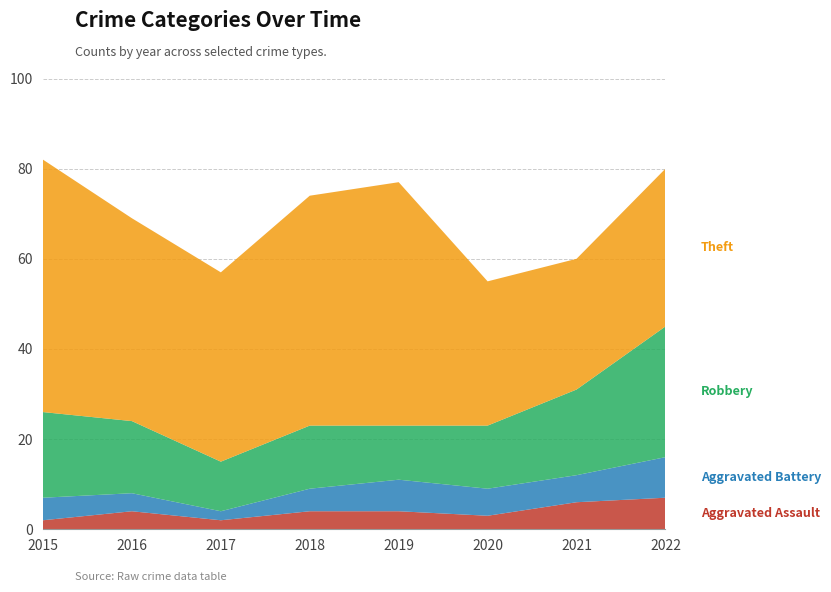

Reading left to right, extract all data points from this chart.

Aggravated Assault: 2	4	2	4	4	3	6	7
Aggravated Battery: 5	4	2	5	7	6	6	9
Robbery: 19	16	11	14	12	14	19	29
Theft: 56	45	42	51	54	32	29	35